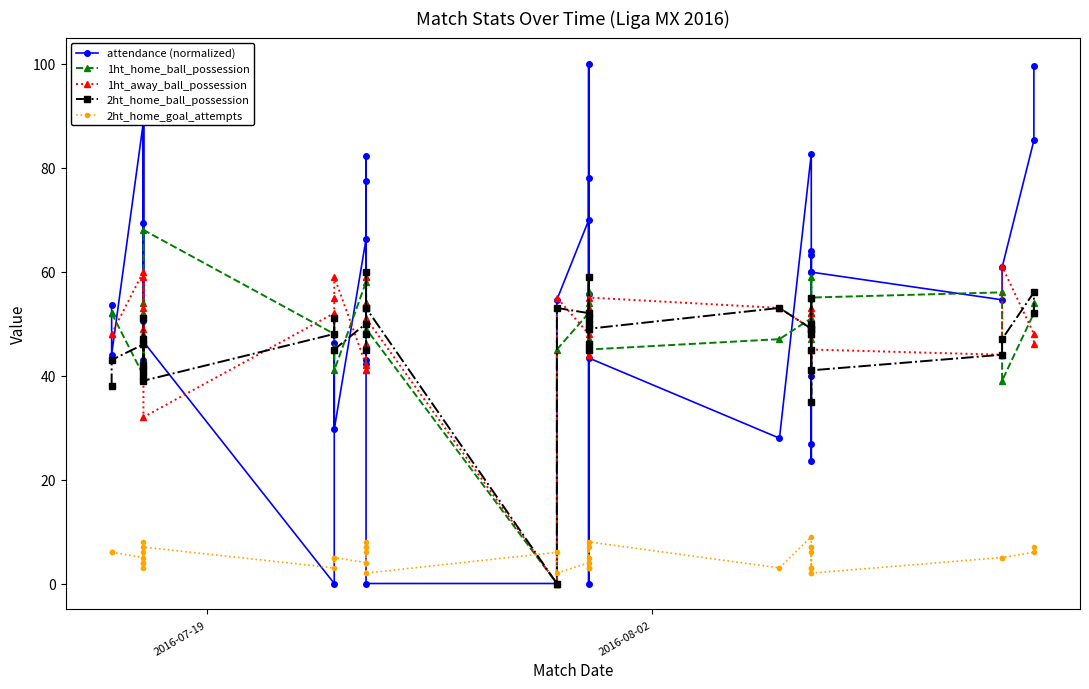

What is the value of the 1ht_away_ball_possession point at the 4th from the left?

53.0